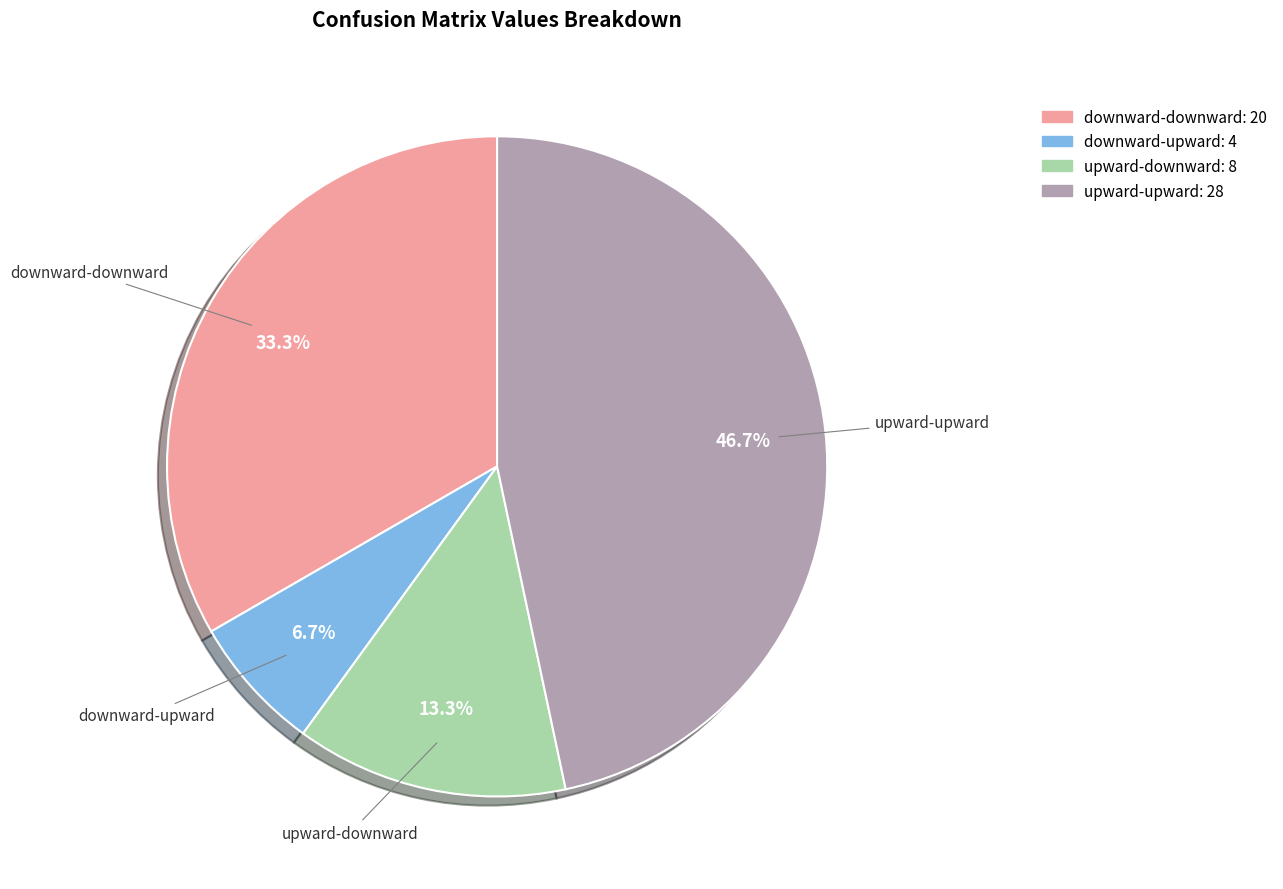

Is it true that upward-upward is 47% of the pie?

True